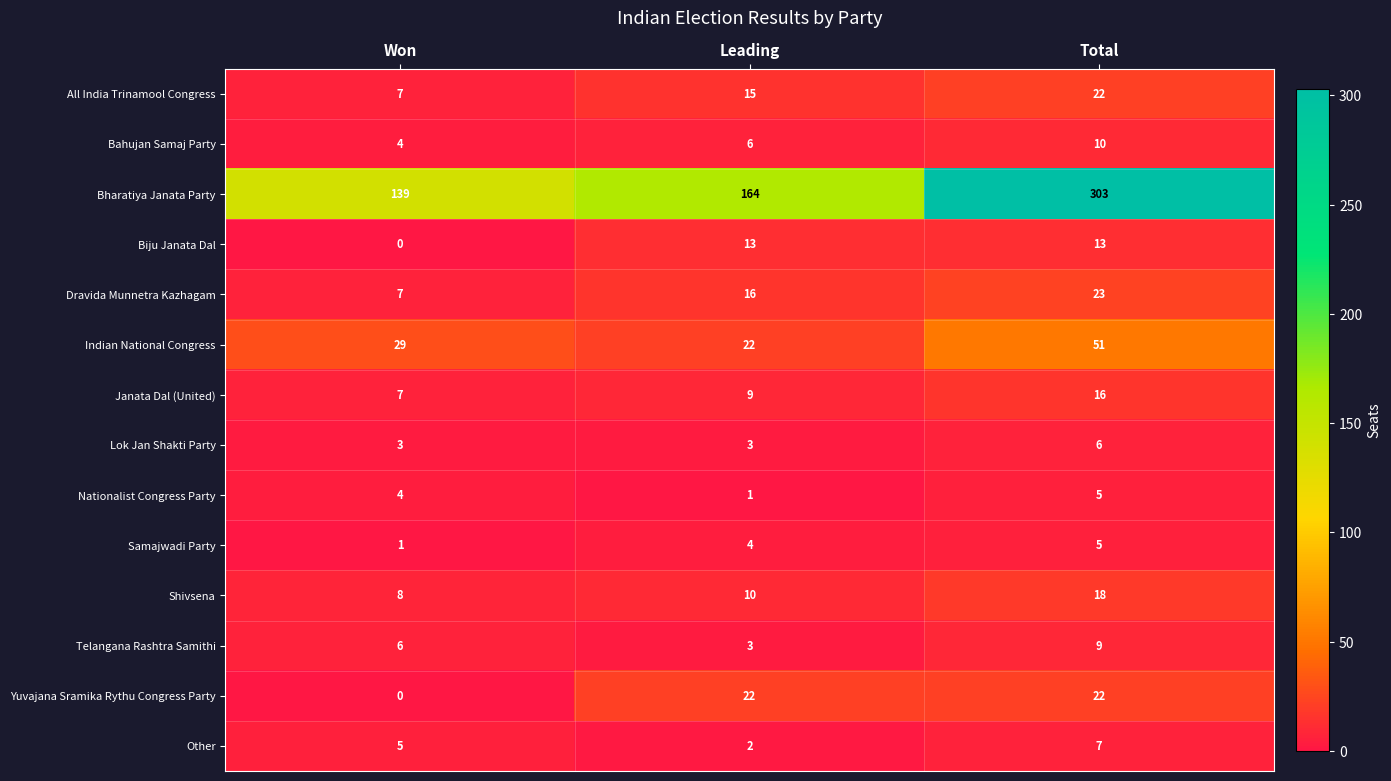

What is the total value across all series at Total?

510